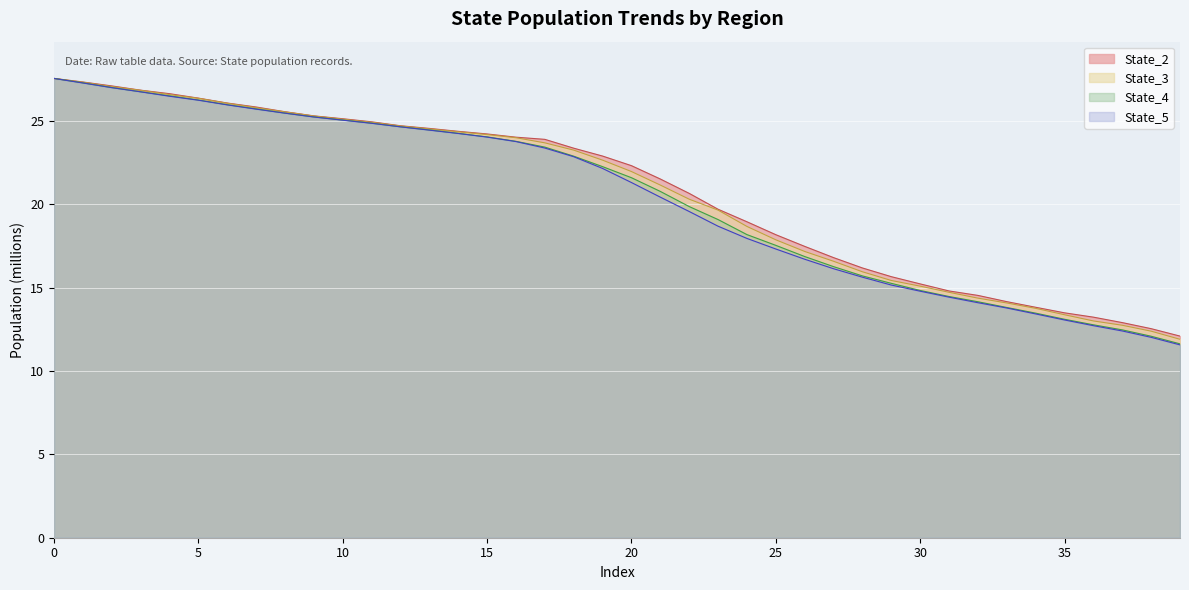

How many lines are shown in the chart?

4